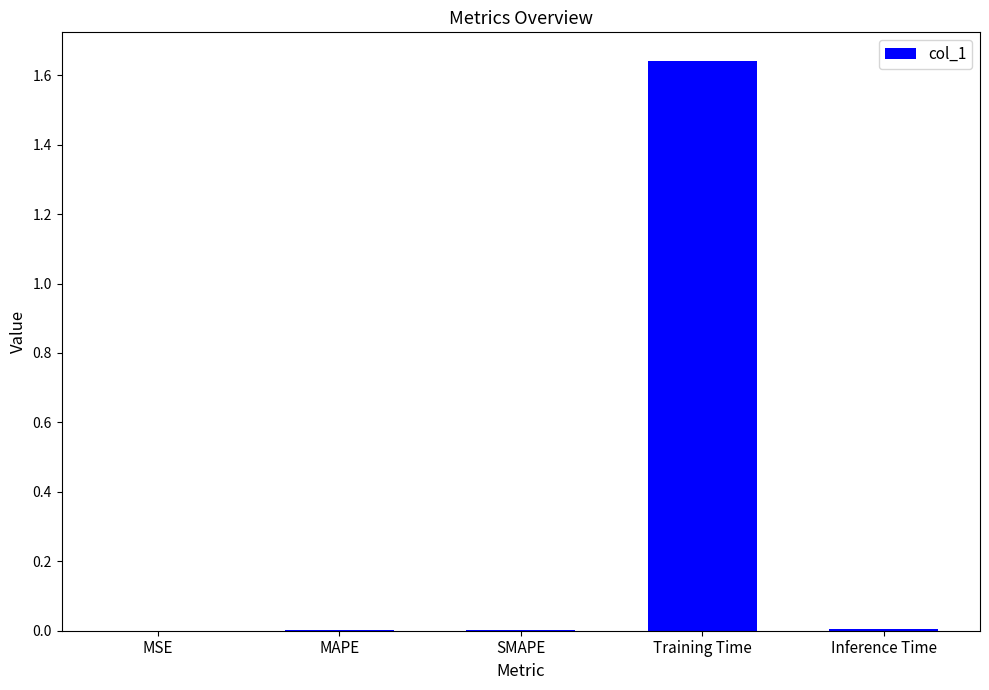

True or false: the data shows 2.7 at Training Time.

False